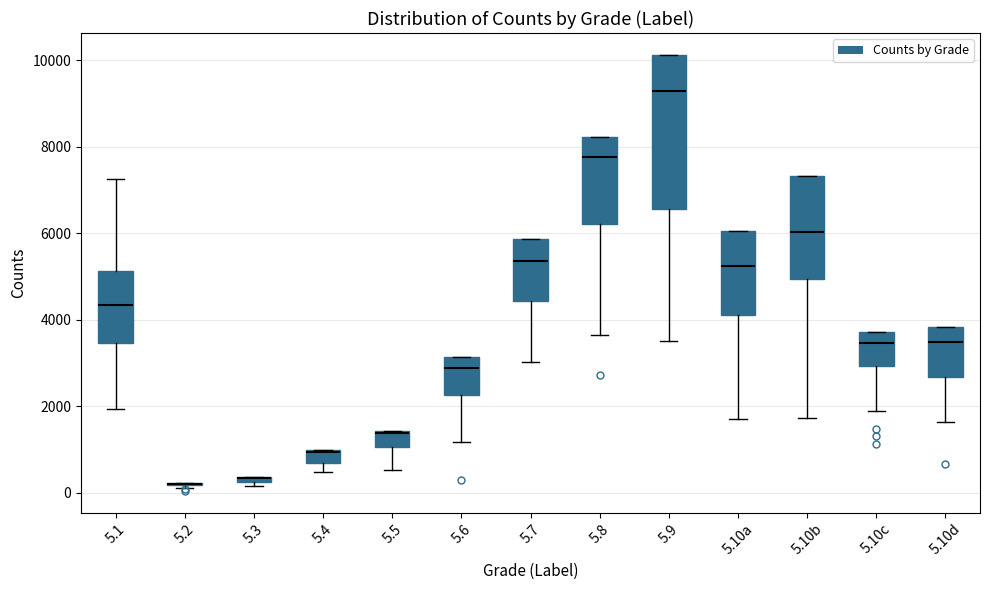

Which box is the tallest, from its lower edge to its upper edge?

5.9